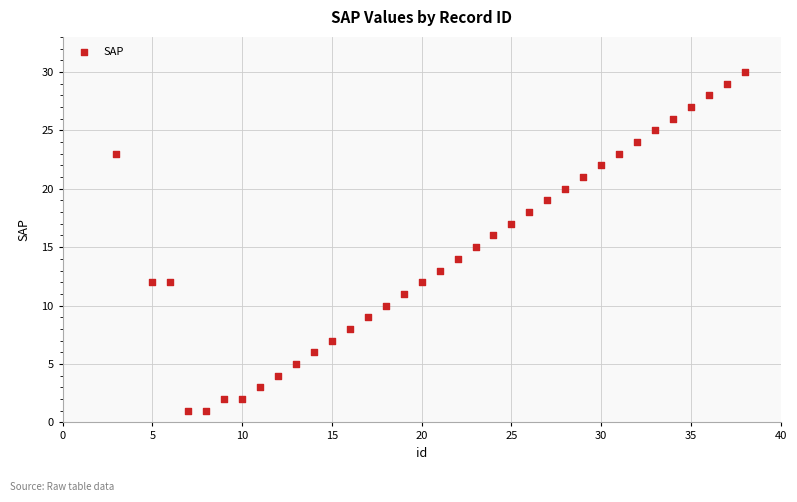

What is the range of Y values (max minus min)?

29